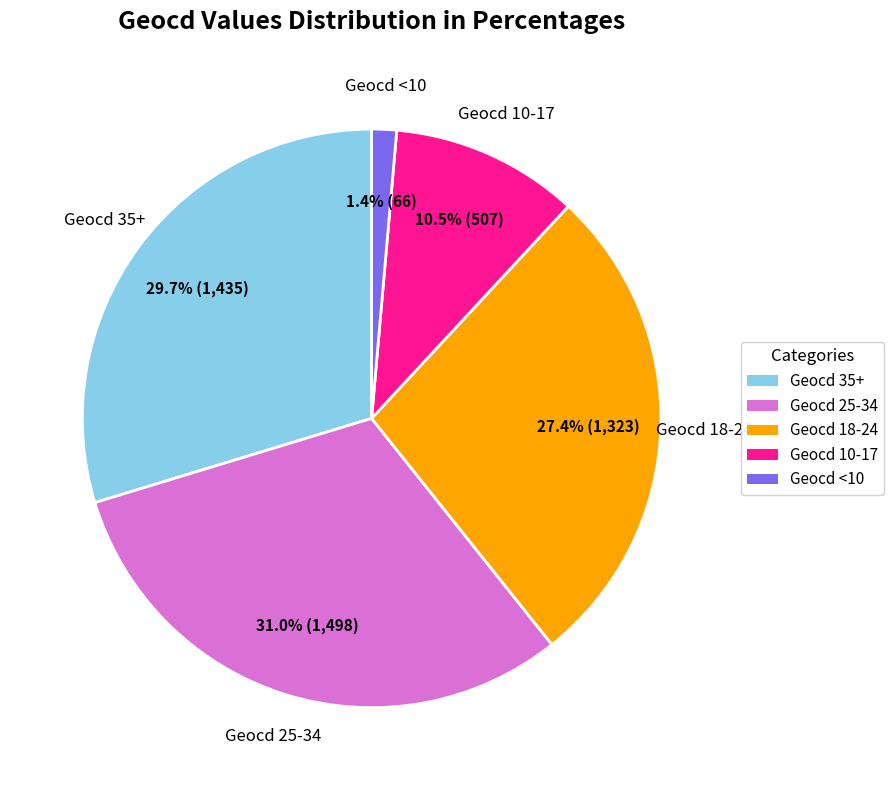

Combined, what portion of the pie is Geocd 35+ and Geocd 25-34?

60.7%